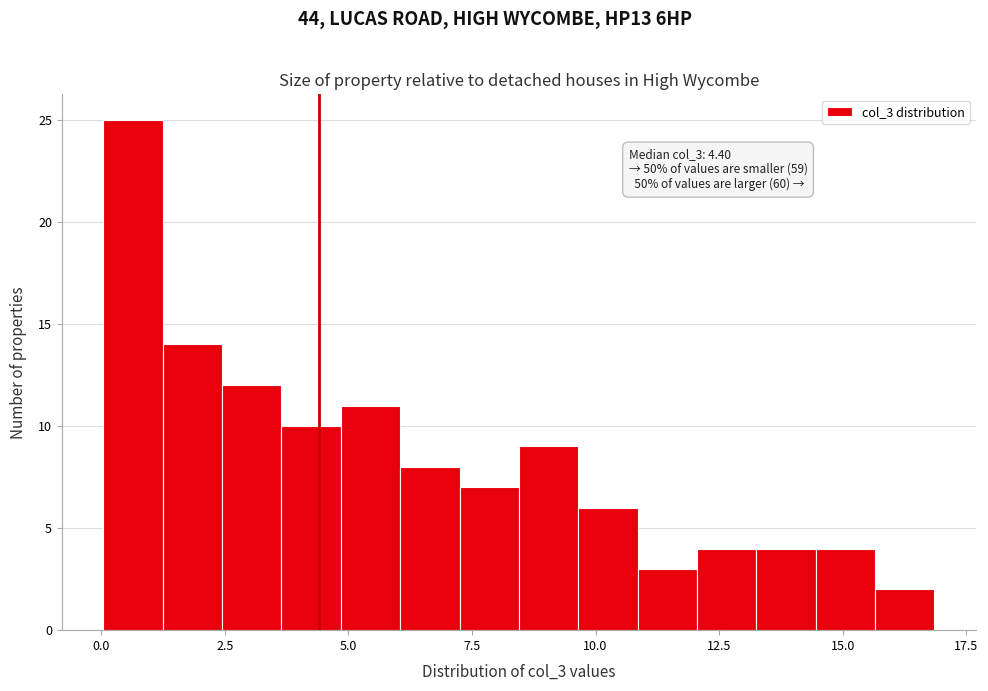

Around what value on the x-axis is the tallest bar? Give the approximate position of its centre, as read against the axis.

0.5